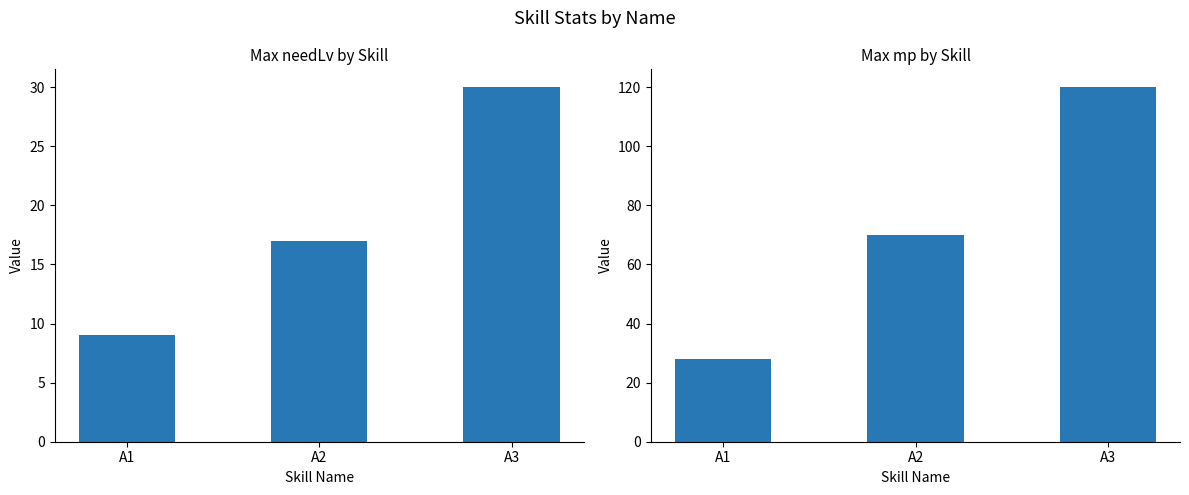

Where does the mp (max) series first go above 70?

A3